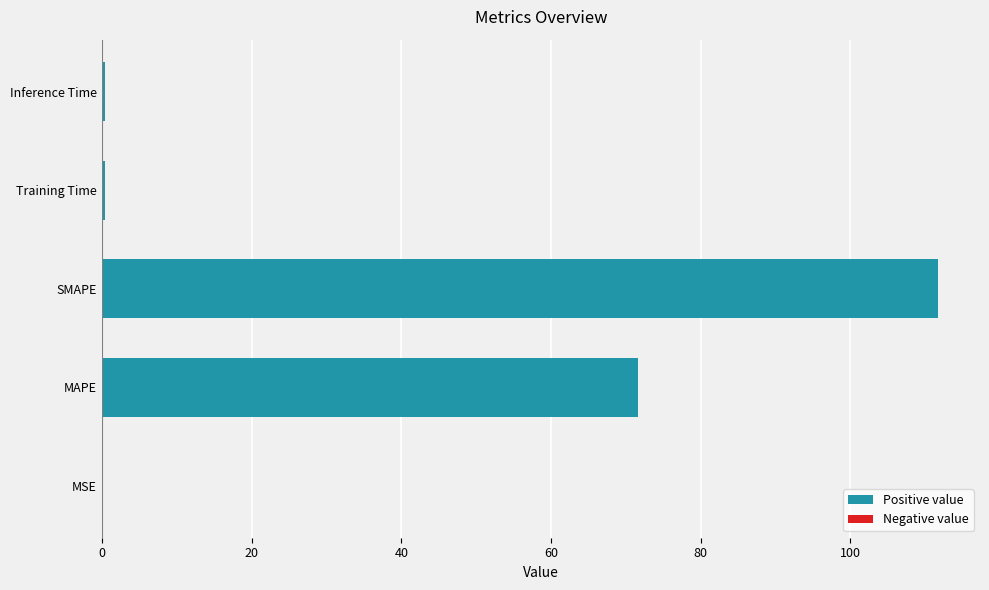

Read the value at SMAPE.

111.7